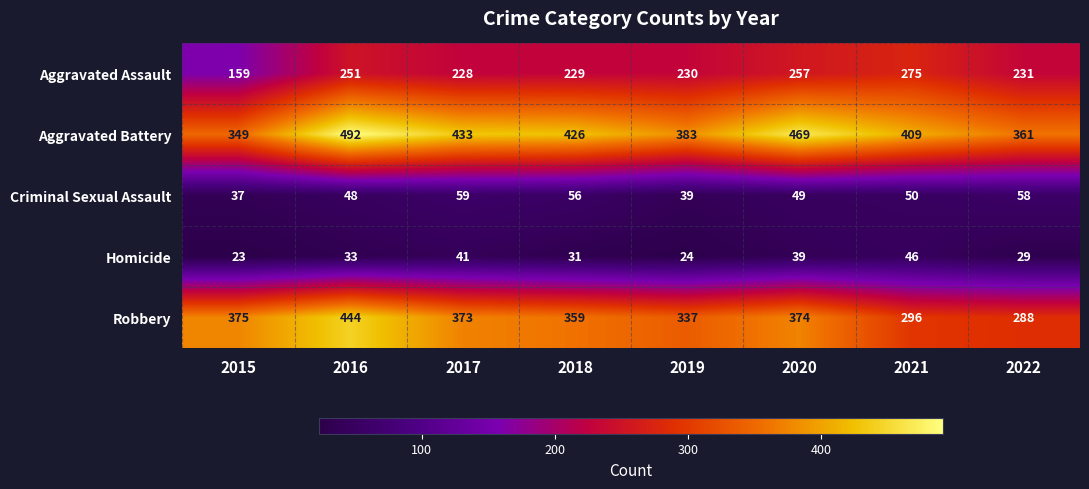

At which category is the sum across all series the highest?

2016